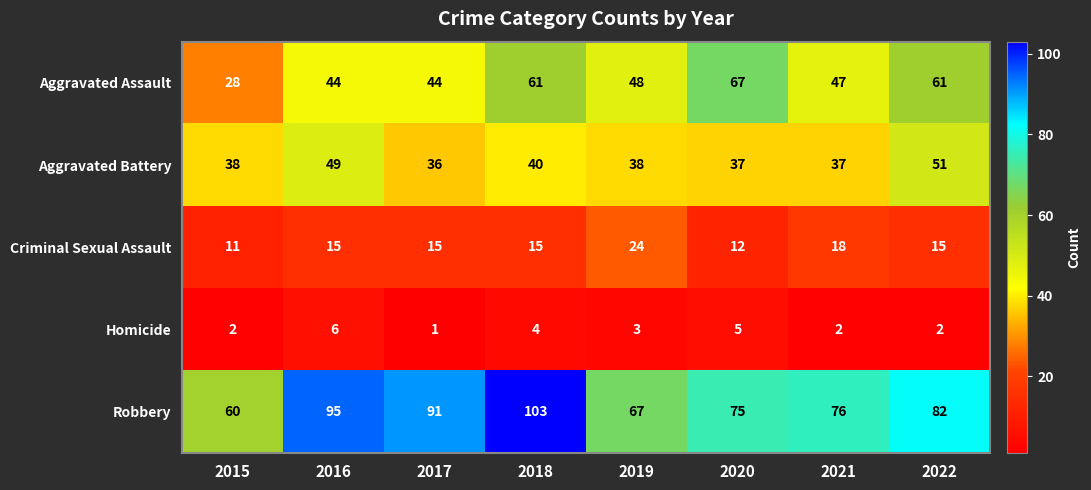

Is it true that Robbery equals 149 at 2018?

False